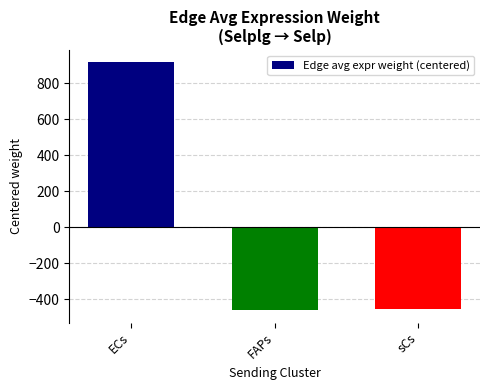

What is the difference between the maximum and minimum values?

1376.1